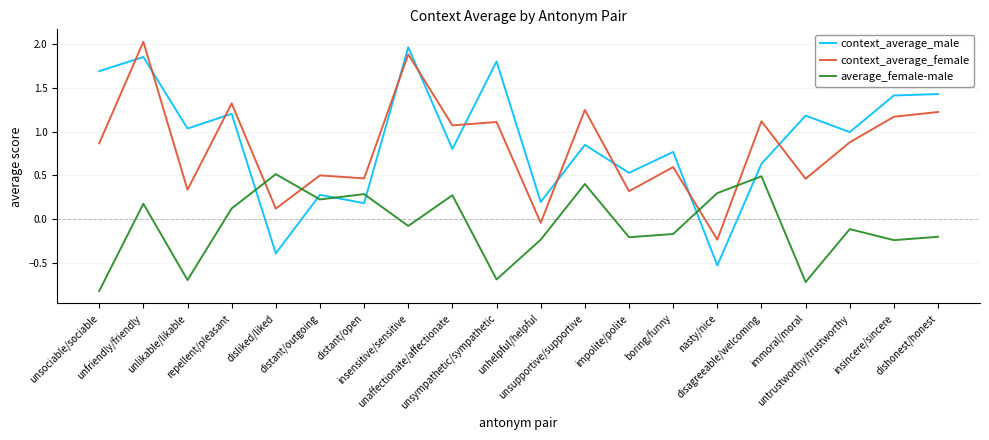

Count the number of categories in the chart.

20